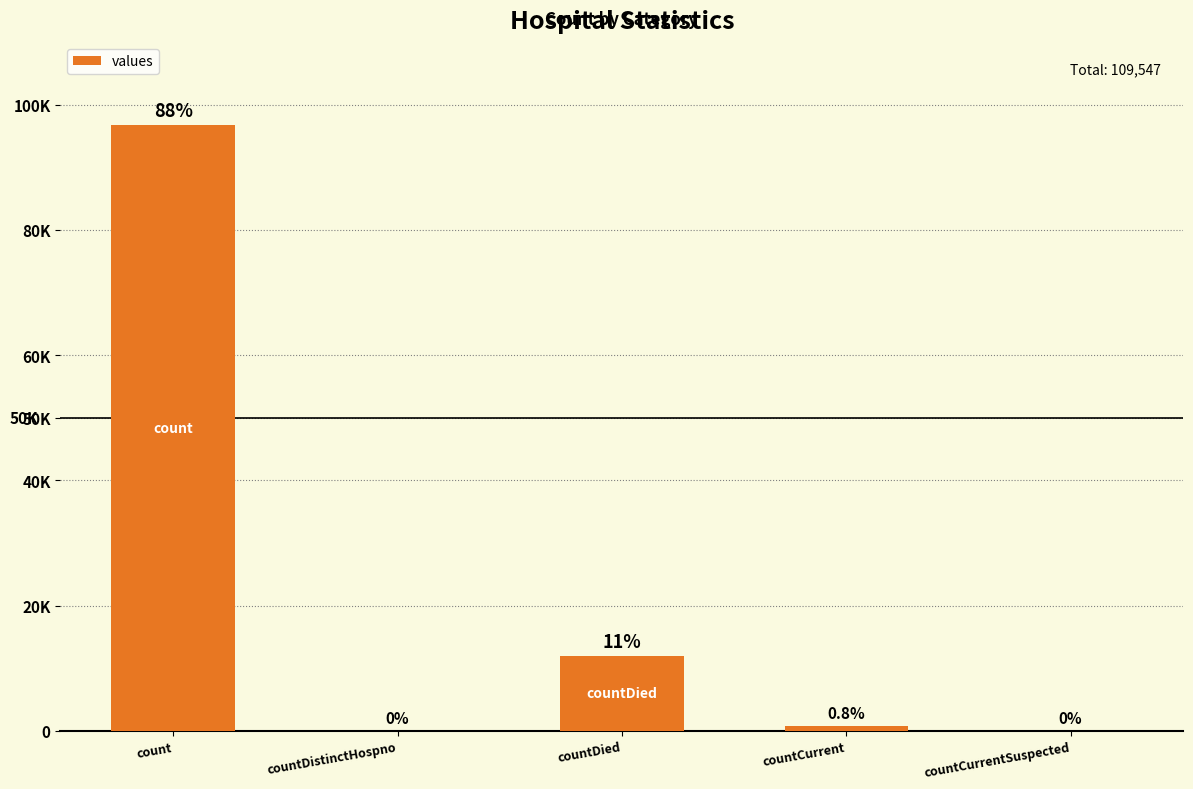

List the labels in order of value, largest first.

count, countDied, countCurrent, countDistinctHospno, countCurrentSuspected